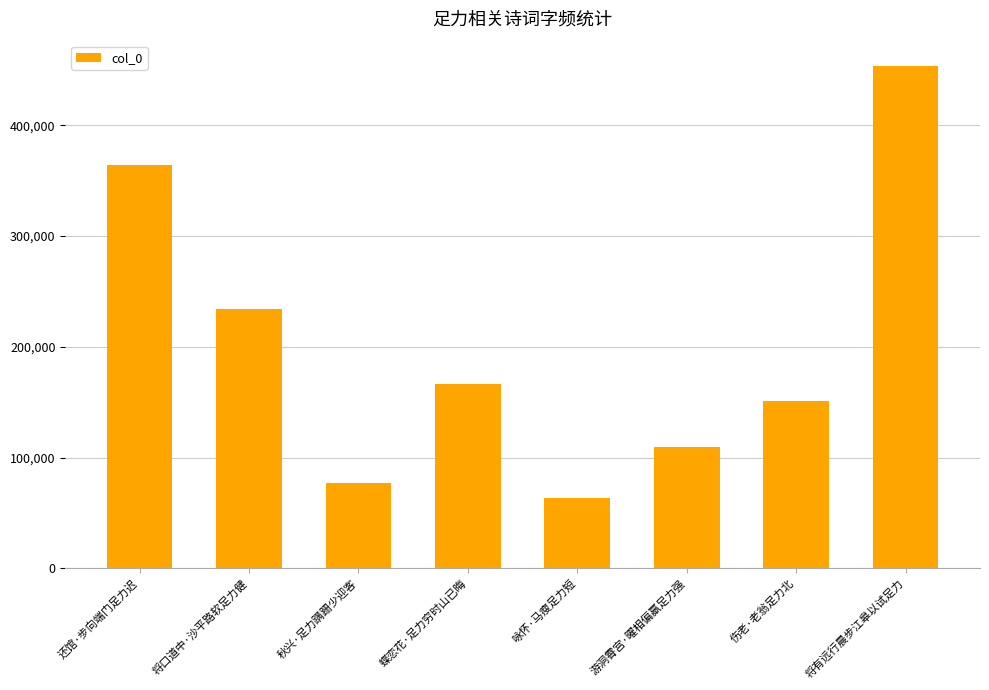

What is the average value?

202439